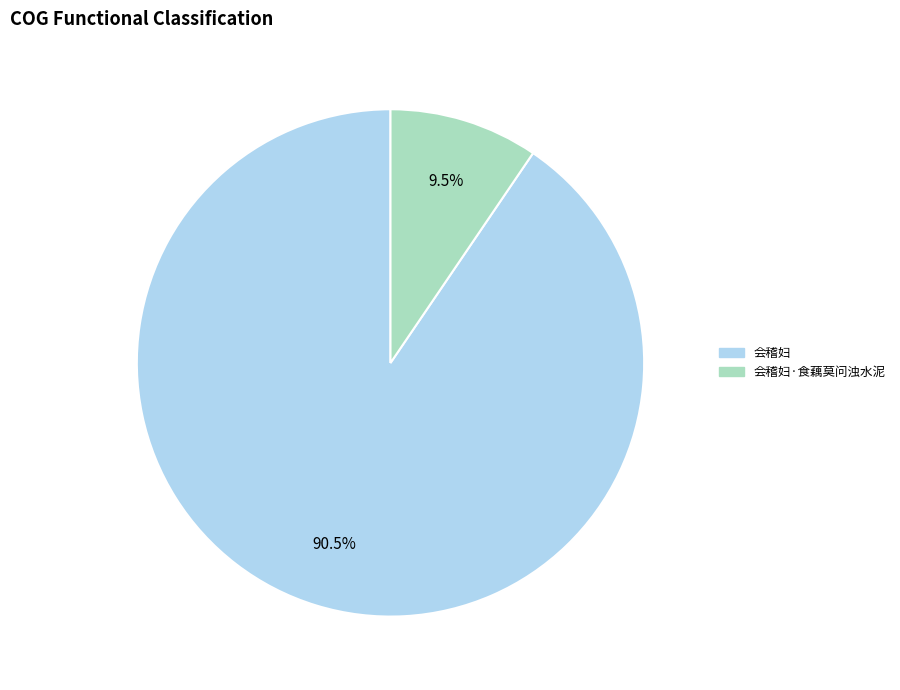

Is there any slice that represents more than half of the pie?

Yes